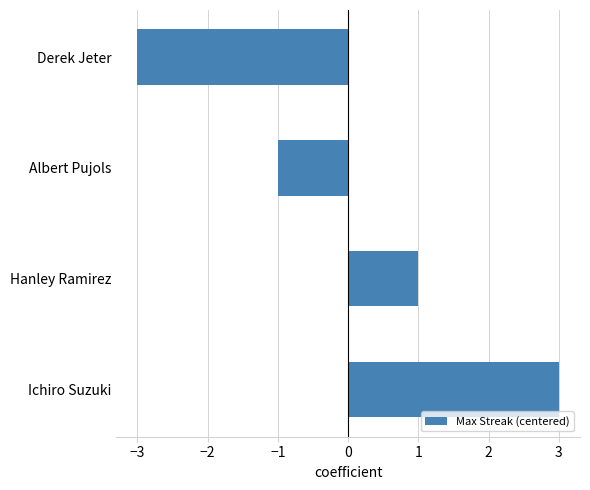

Between Derek Jeter and Ichiro Suzuki, which is larger?

Ichiro Suzuki